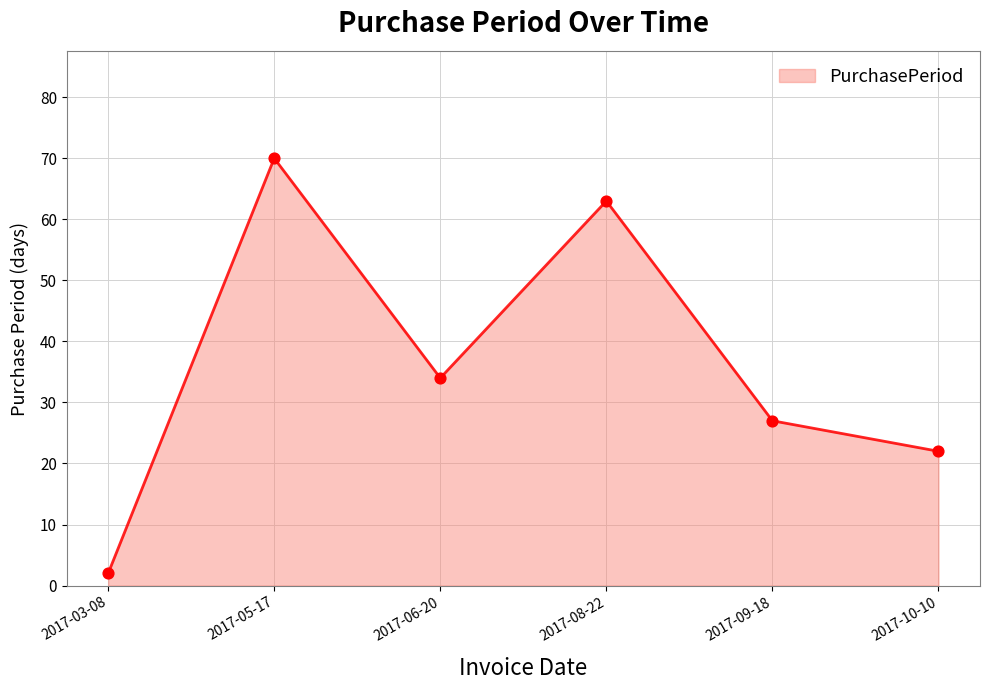

Which has a higher value, 2017-08-22 or 2017-03-08?

2017-08-22